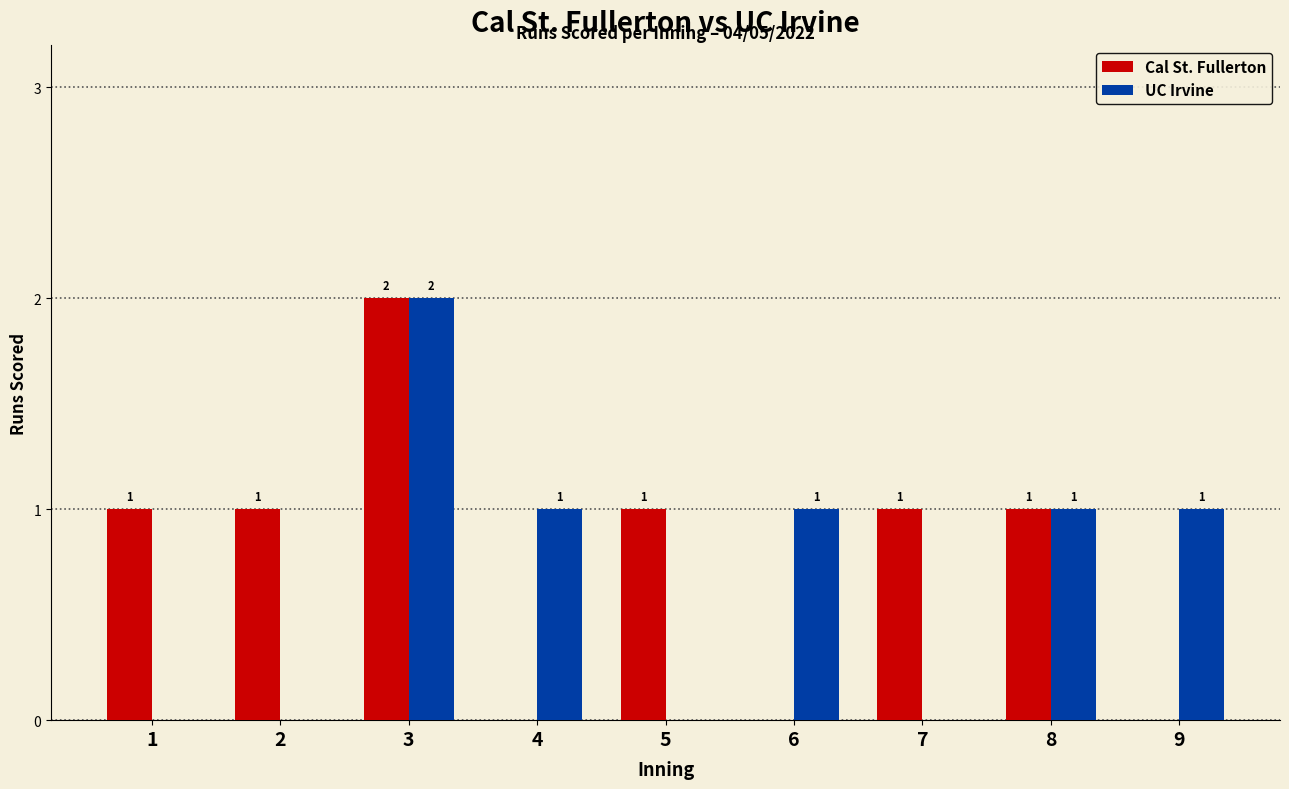

At which category does the chart reach its peak across all series?

3